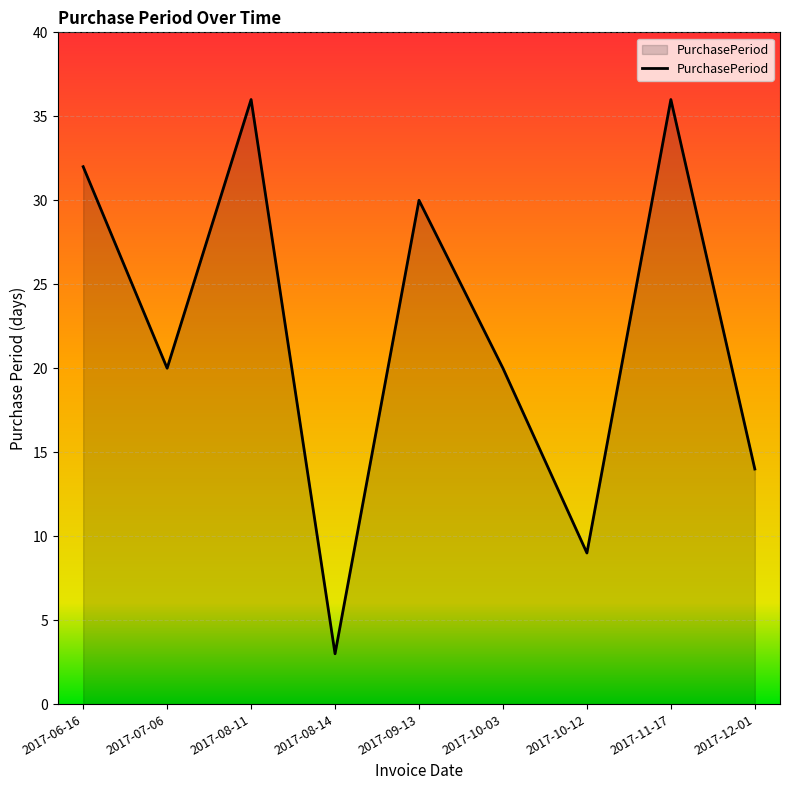

Is it true that the value at 2017-06-16 is 32?

True